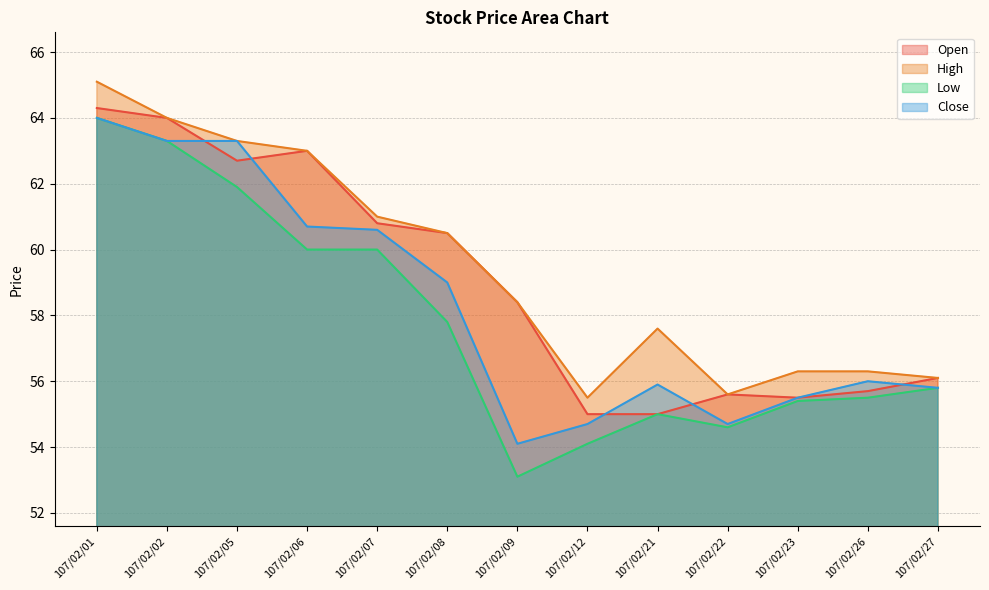

At which category is the sum across all series the highest?

107/02/01